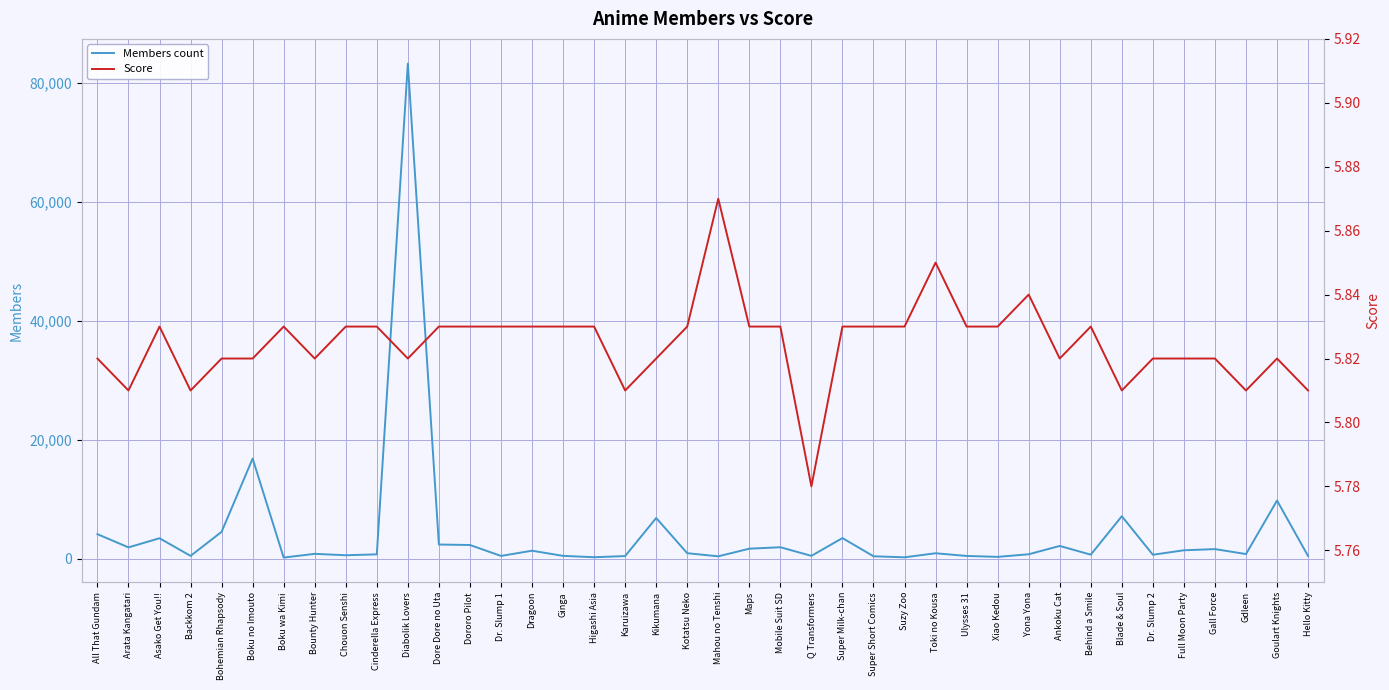

How many data points in Members count are less than 938?

20